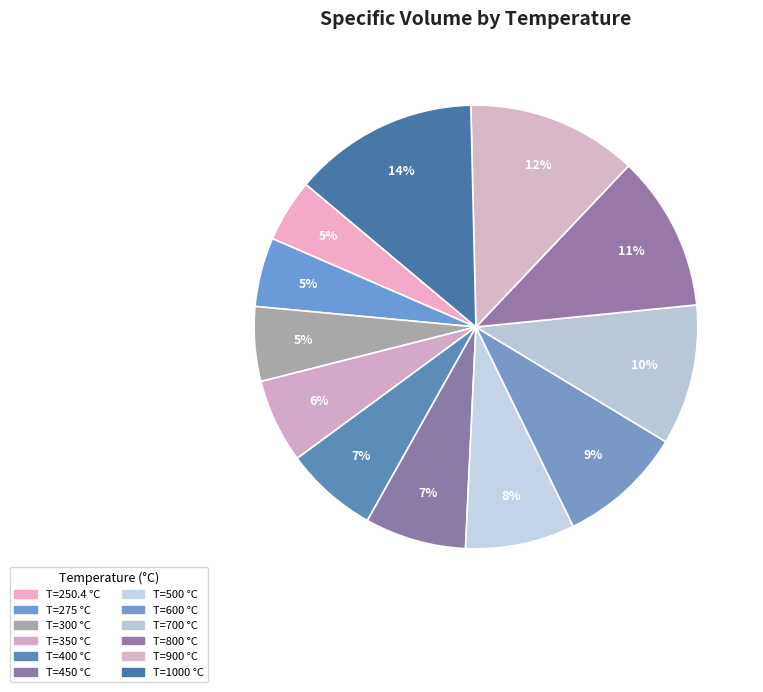

How many segments does this pie chart have?

12